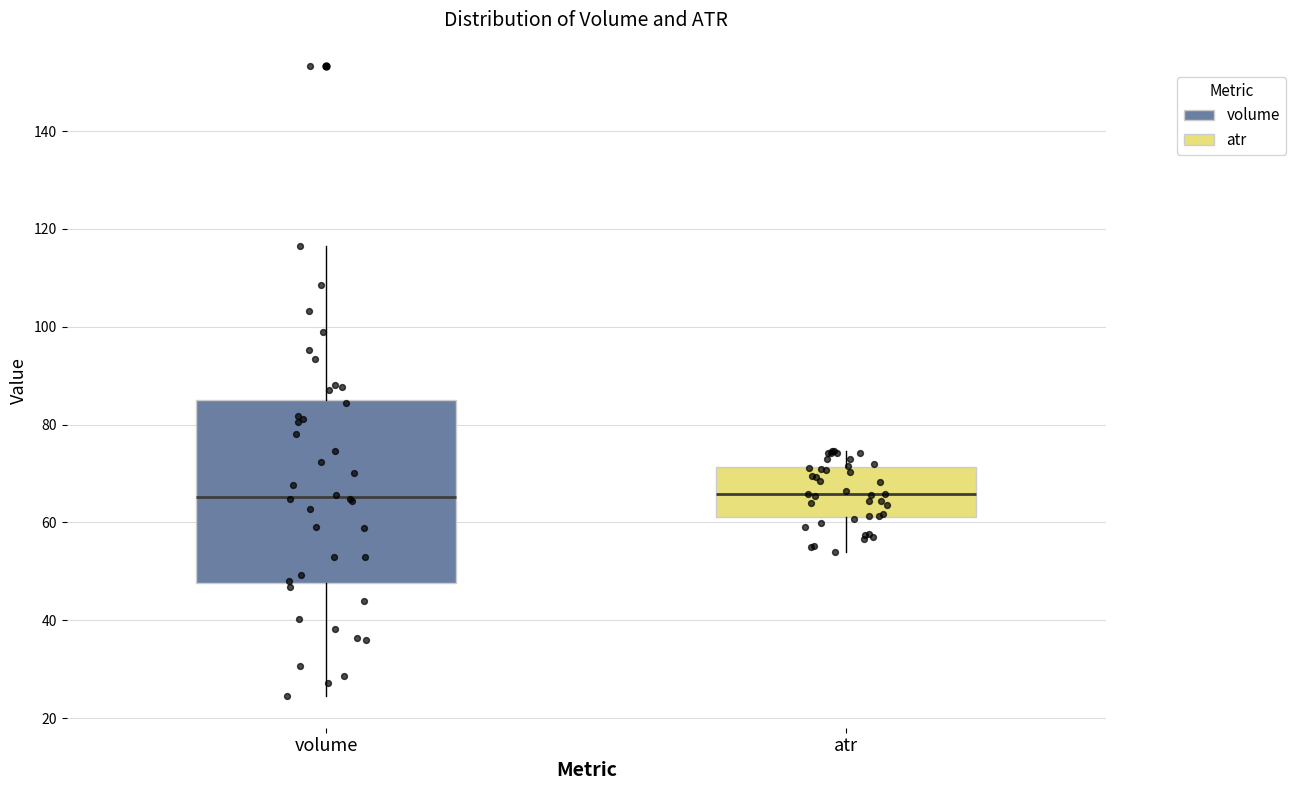

Which box is the tallest, from its lower edge to its upper edge?

volume